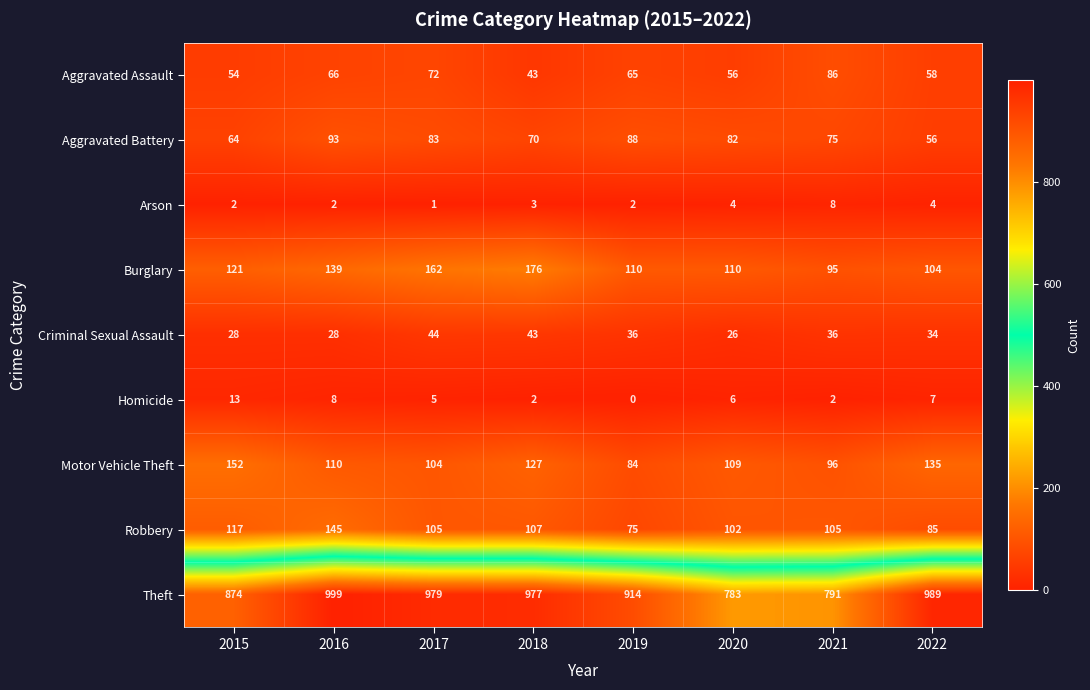

What is the difference between the maximum and minimum values in the Motor Vehicle Theft series?

68